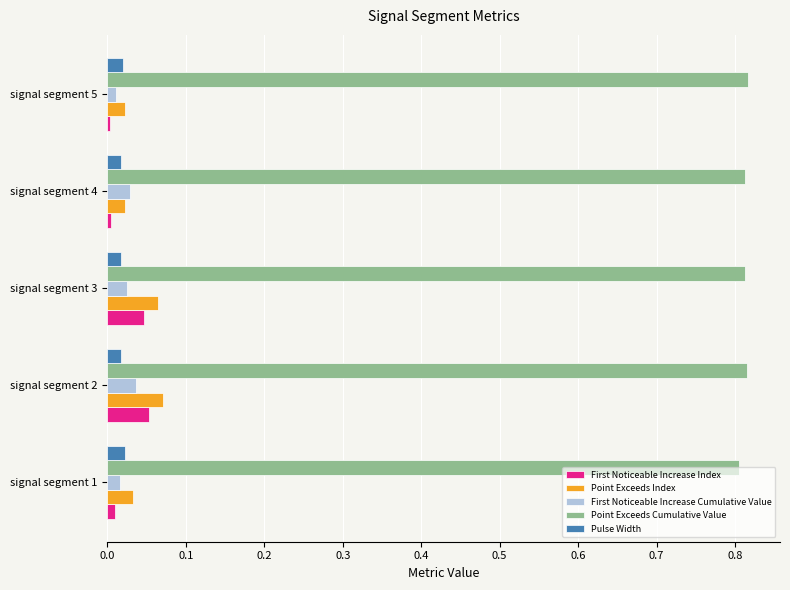

True or false: First Noticeable Increase Cumulative Value has a value of 0.0 at signal segment 5.

True